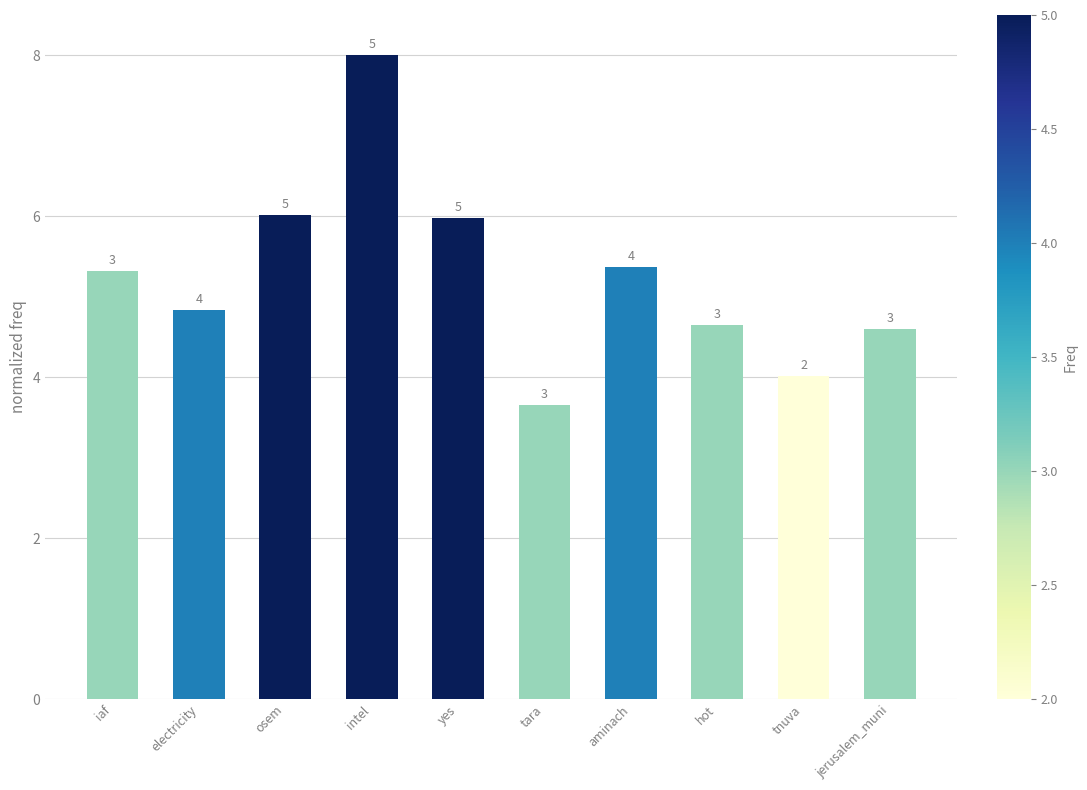

What is the greatest value displayed?

8.0